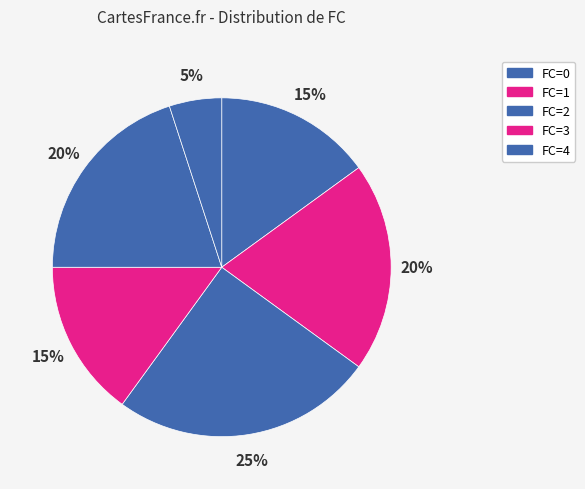

How many segments does this pie chart have?

6